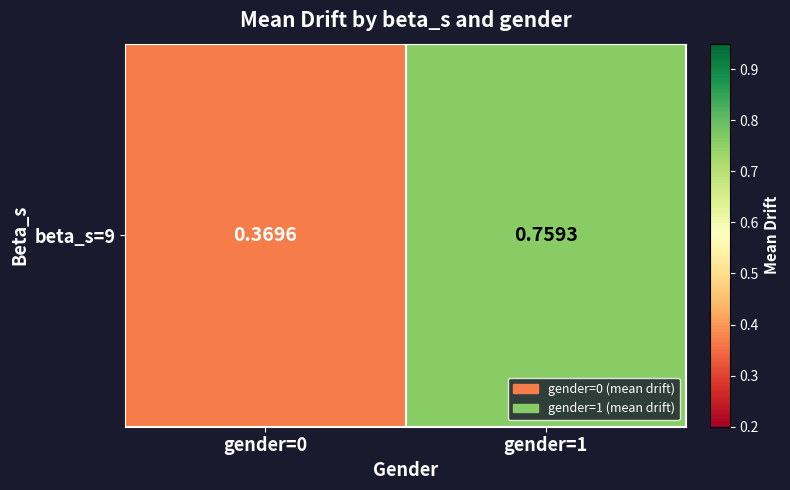

Reading left to right, what are all the values shown in this chart?

0.4	0.8